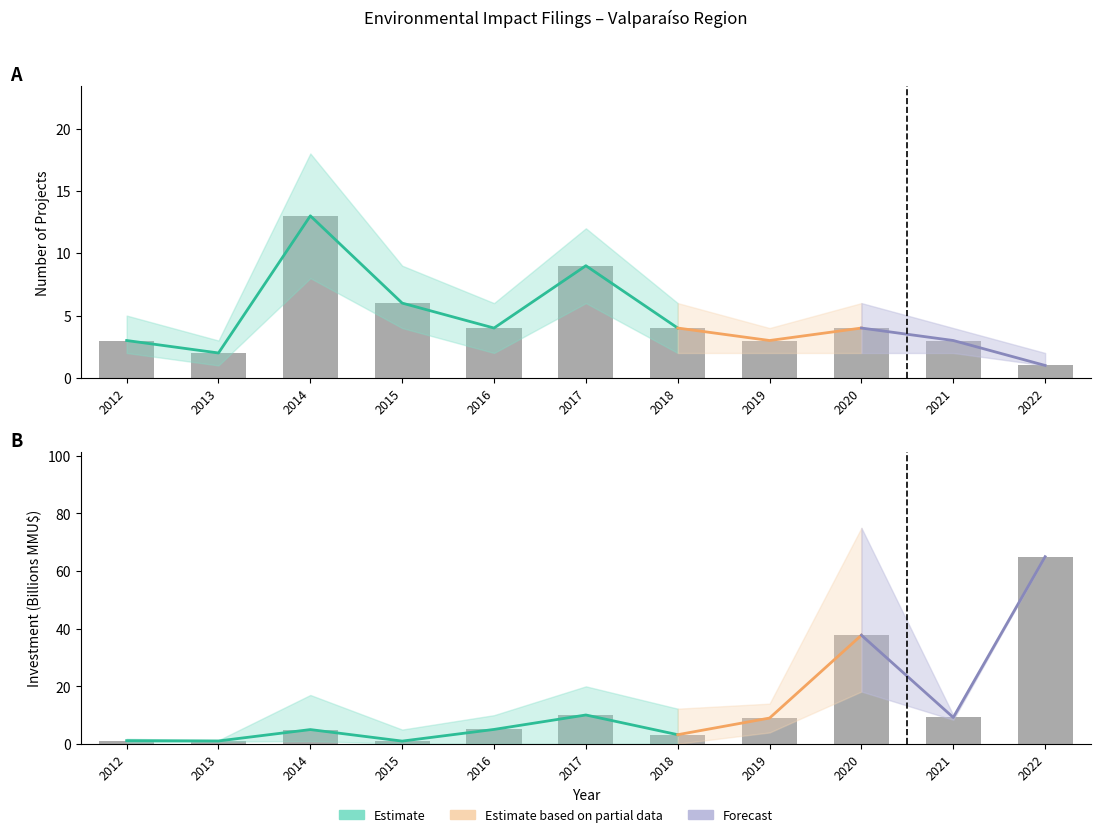

List the series in order of their peak value, lowest first.

count, investment_mid